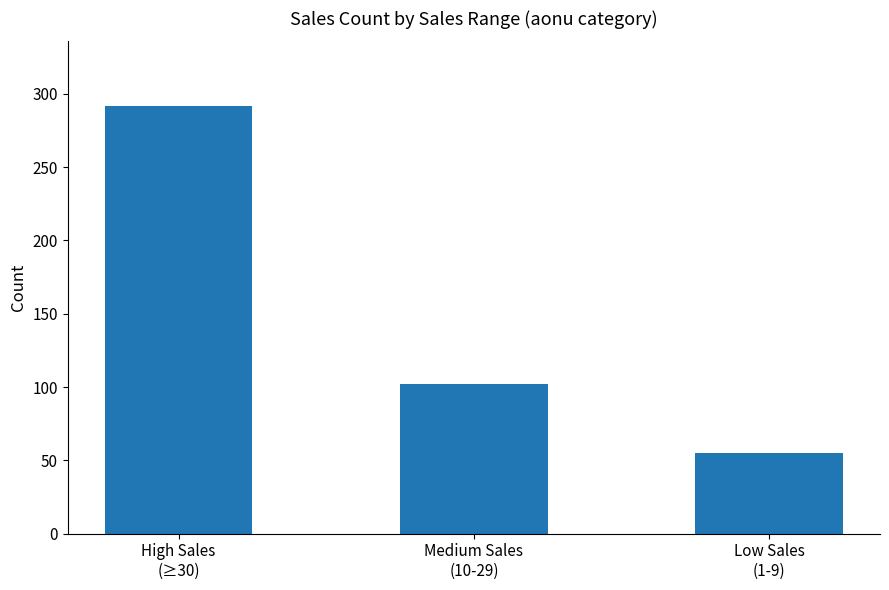

Reading right to left, transcribe all the data shown in this chart.

Low Sales
(1-9)=55	Medium Sales
(10-29)=102	High Sales
(≥30)=292